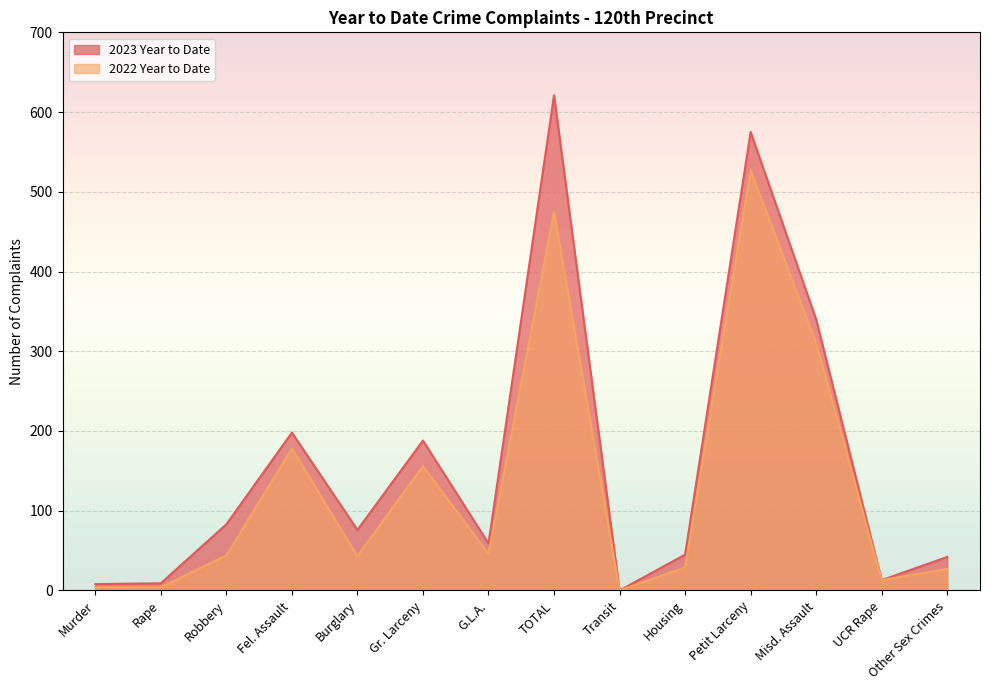

How many lines are shown in the chart?

2